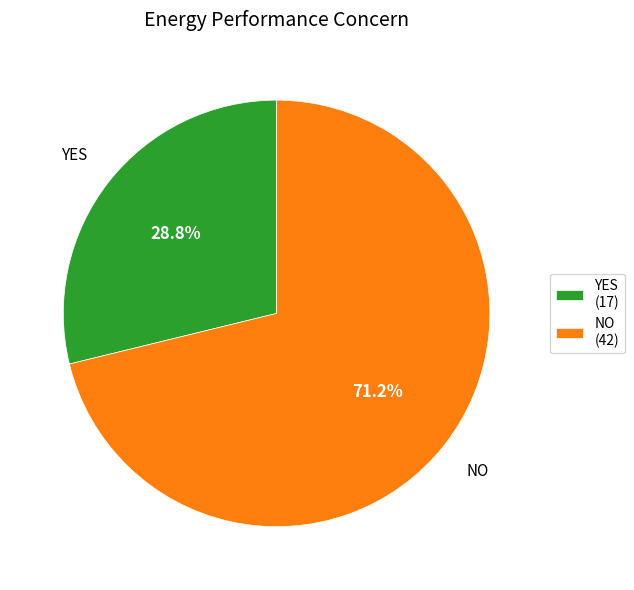

What percentage is the NO slice, to the nearest percent?

71%